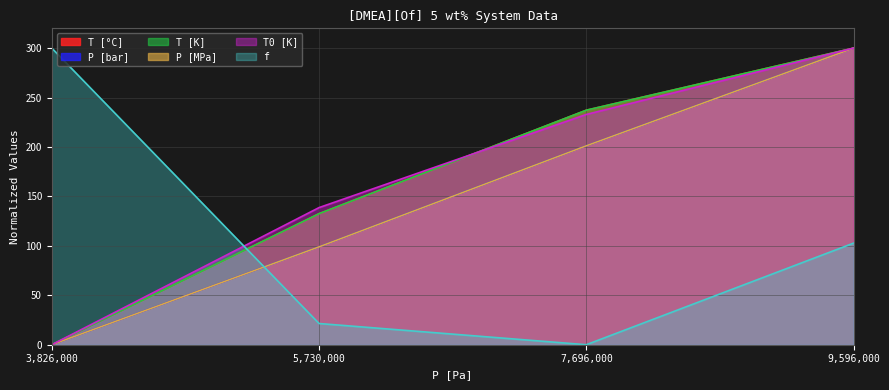

Which category has the highest value across all series?

9596000